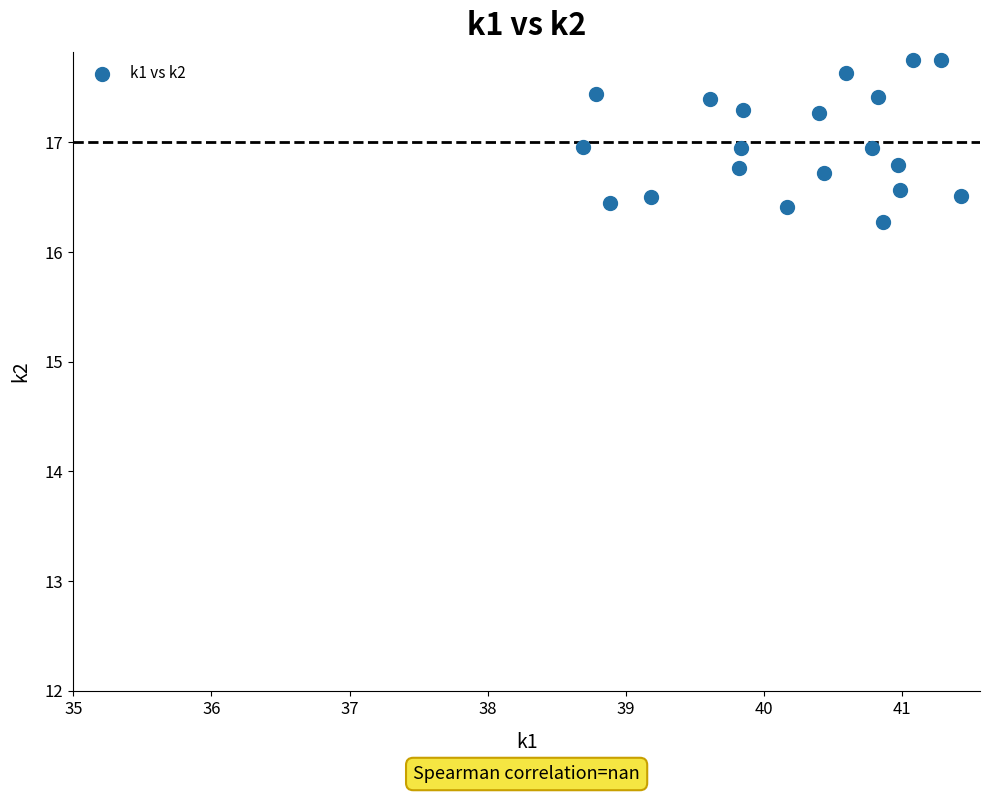

What is the range of Y values (max minus min)?

1.5